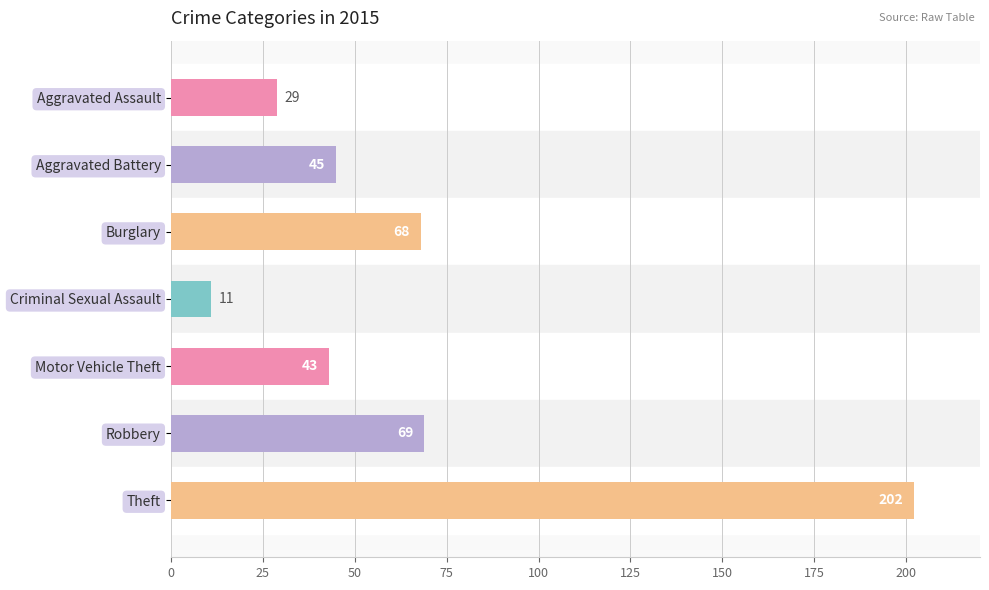

Does the chart contain any negative values?

No